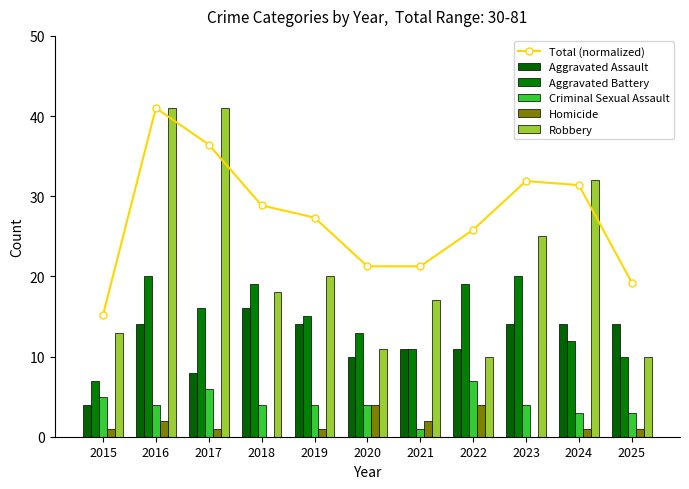

What is the sum of all Homicide values?

17